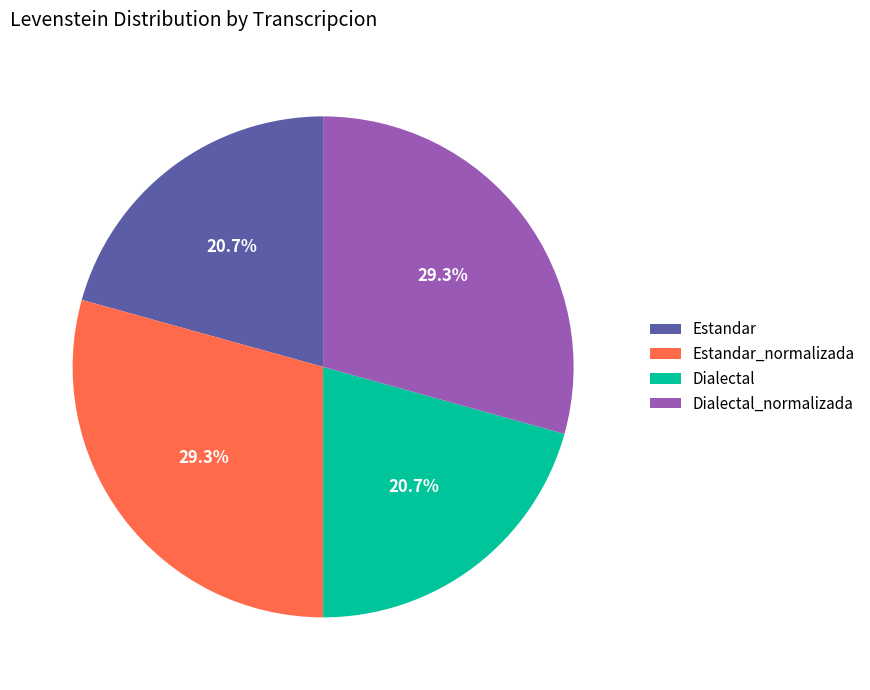

Does any single category account for the majority?

No